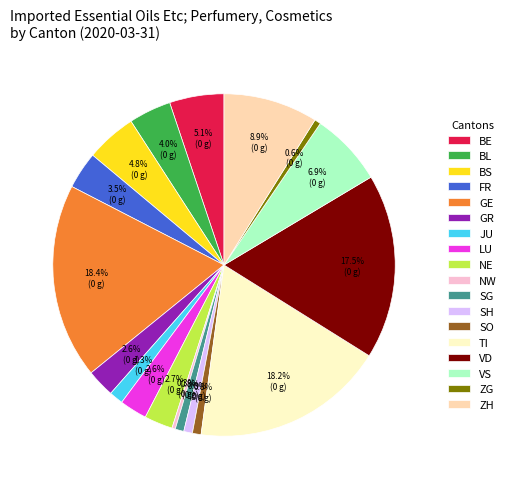

What percentage is the BS slice, to the nearest percent?

5%